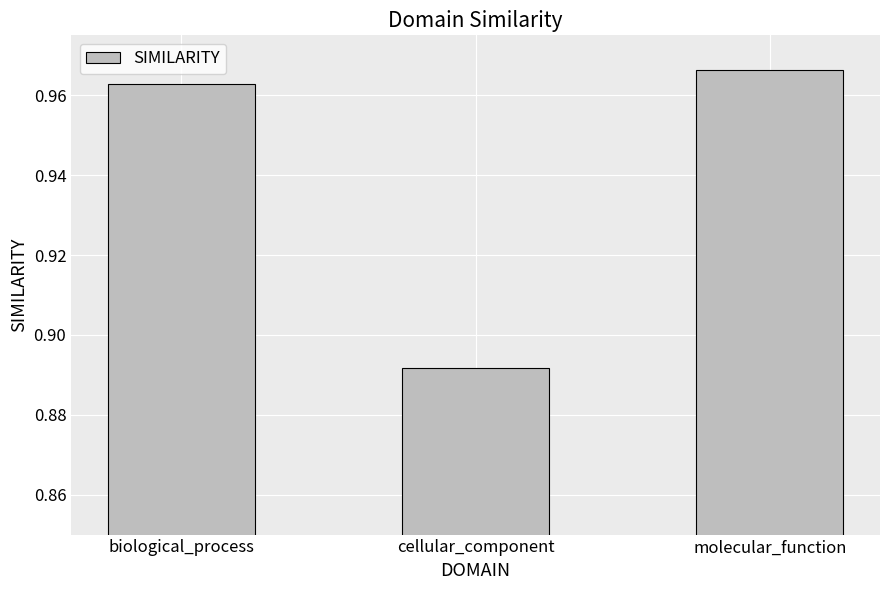

The chart shows a value of 1.5 at cellular_component. True or false?

False